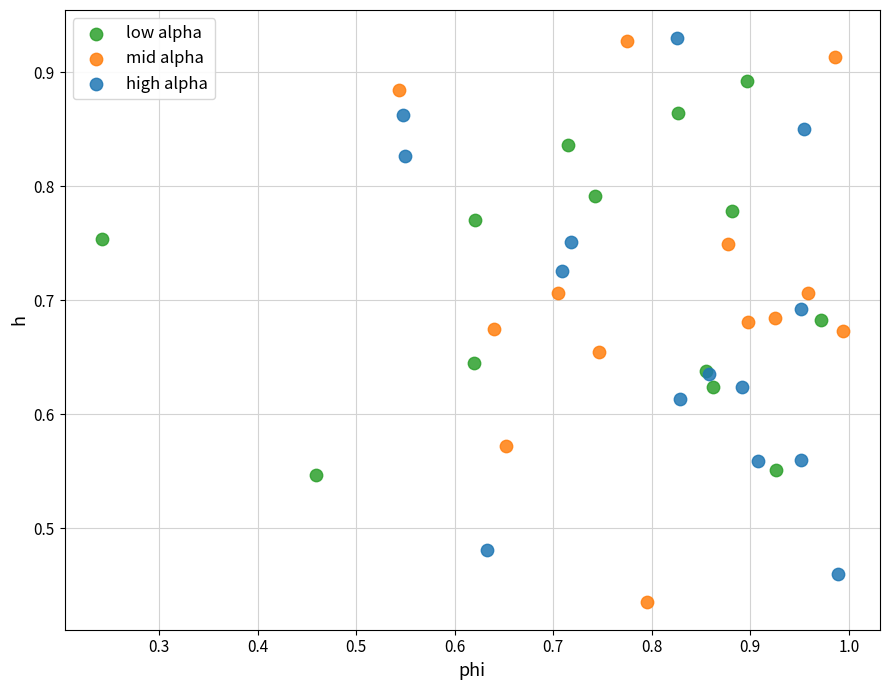

Which series contains the lowest Y value?

mid alpha